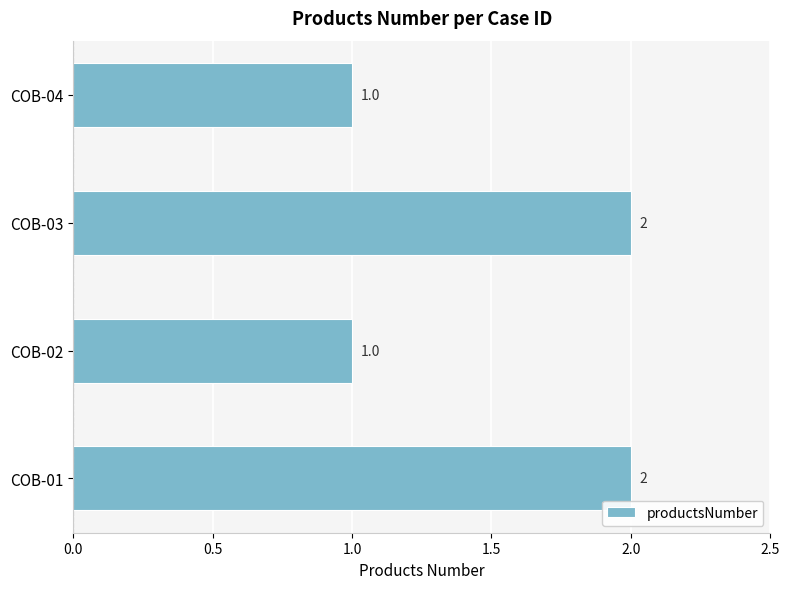

What is the sum of all values?

6